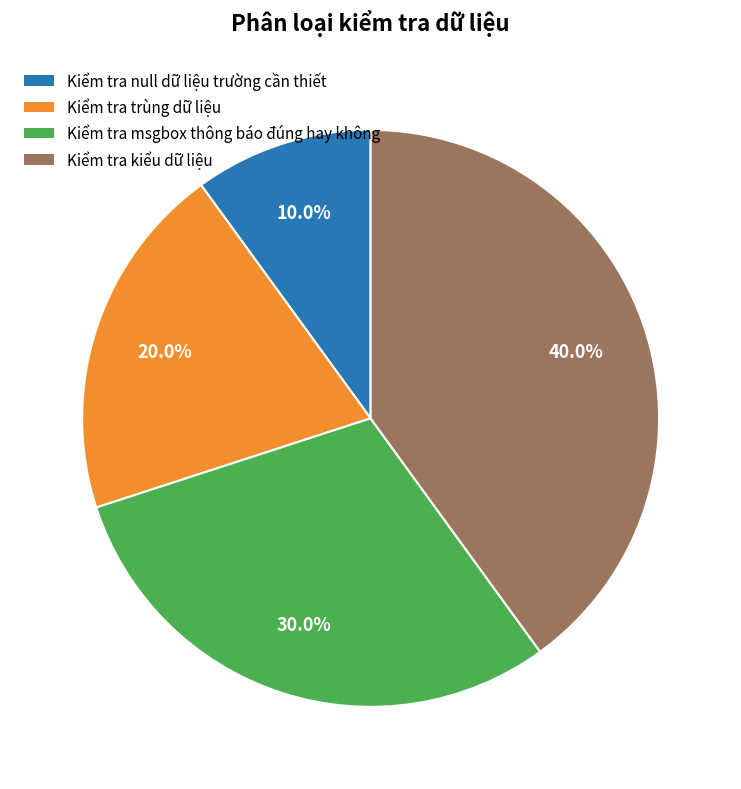

Which has a higher value, Kiểm tra trùng dữ liệu or Kiểm tra null dữ liệu trường cần thiết?

Kiểm tra trùng dữ liệu